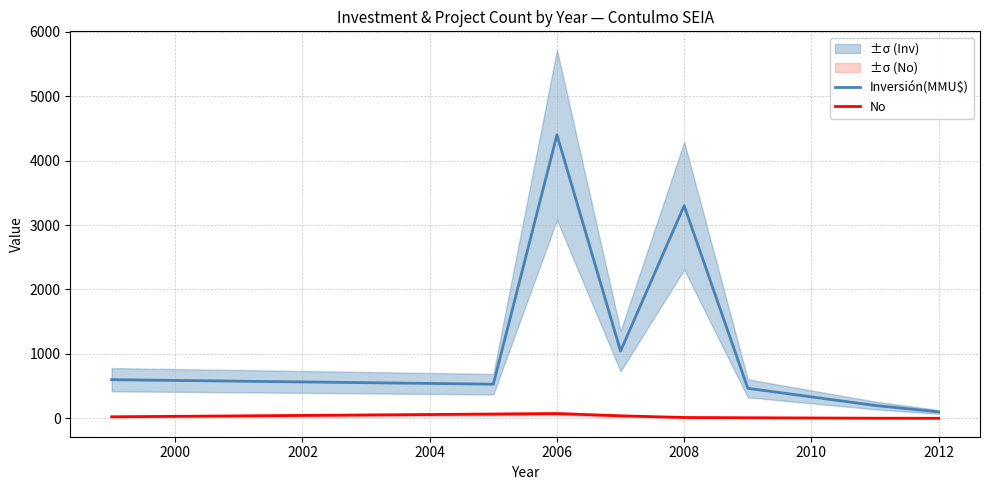

Which series has the widest spread of values?

Inversión(MMU$)